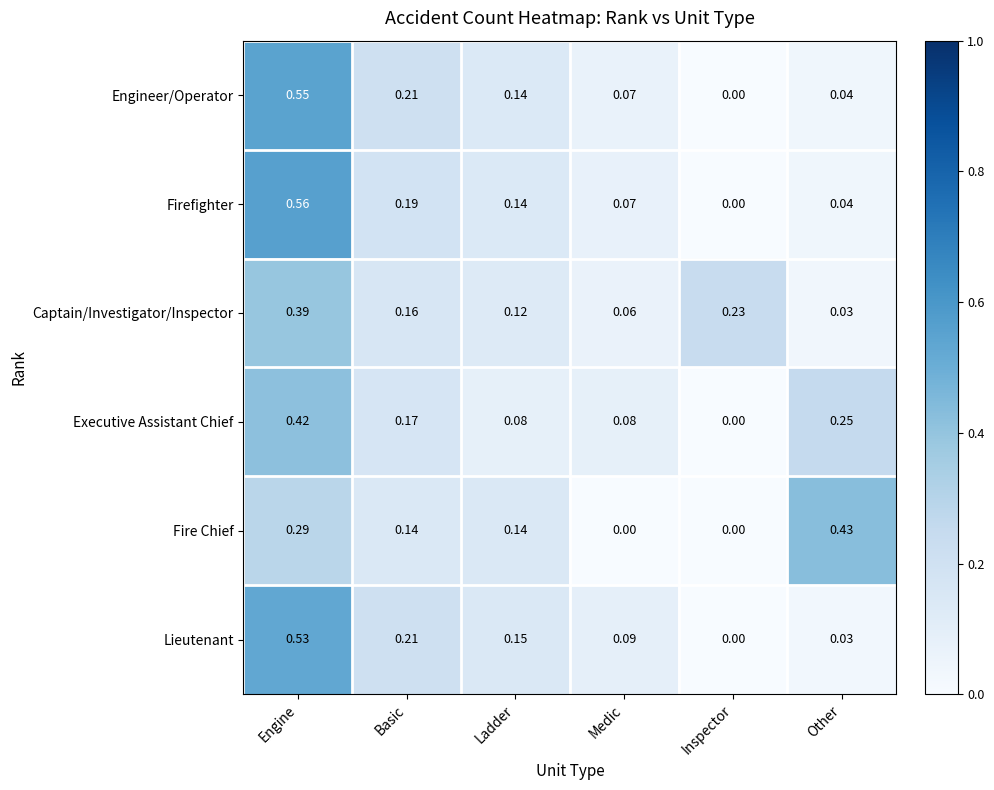

At which category does the chart reach its peak across all series?

Engine